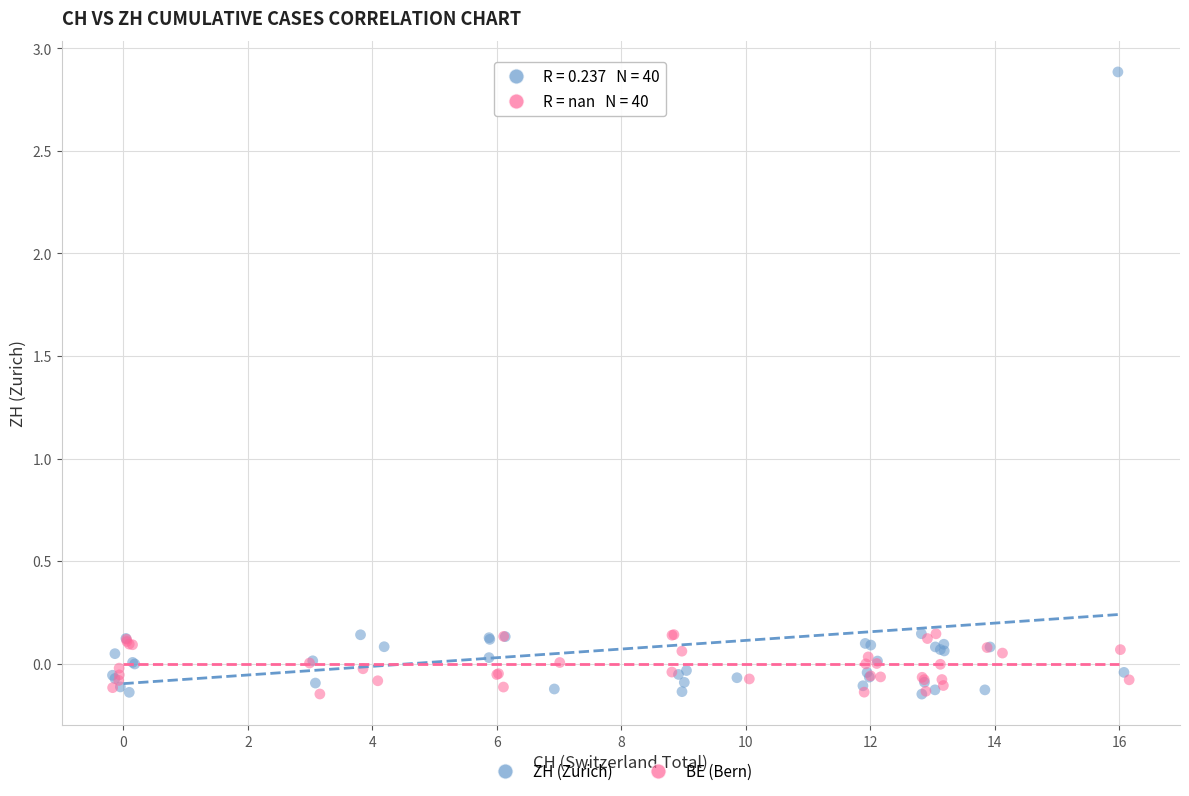

Which series reaches the maximum Y coordinate?

ZH (Zurich)